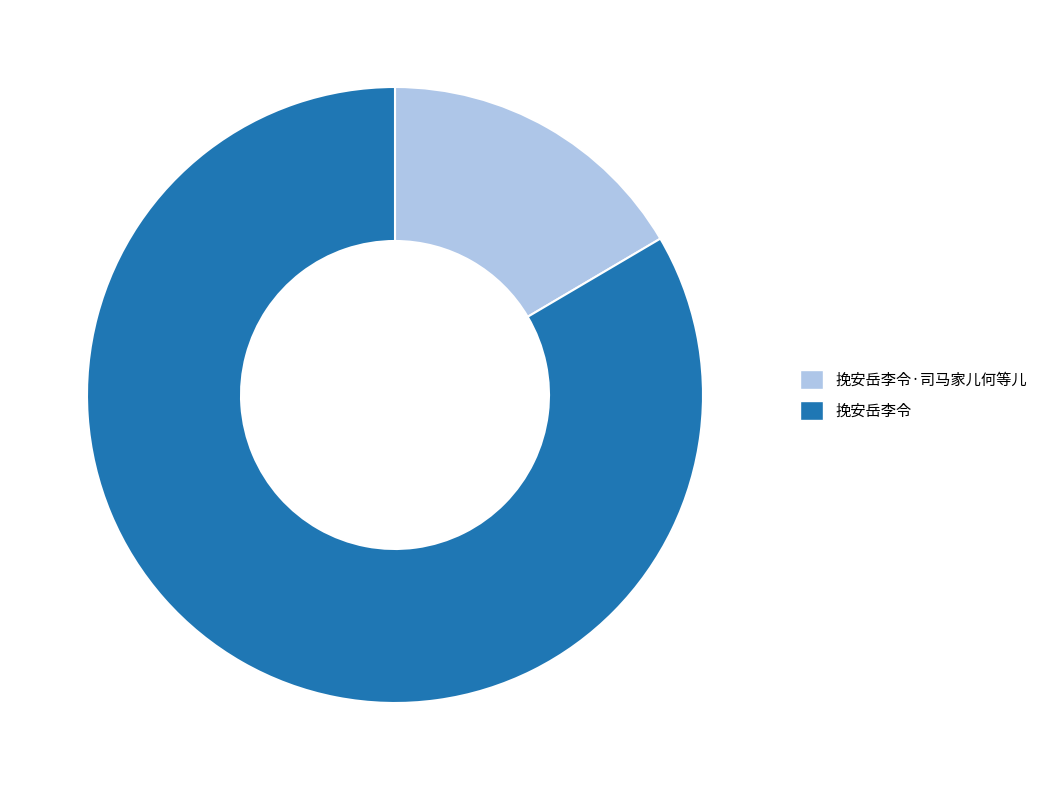

True or false: 挽安岳李令 accounts for 83% of the total.

True